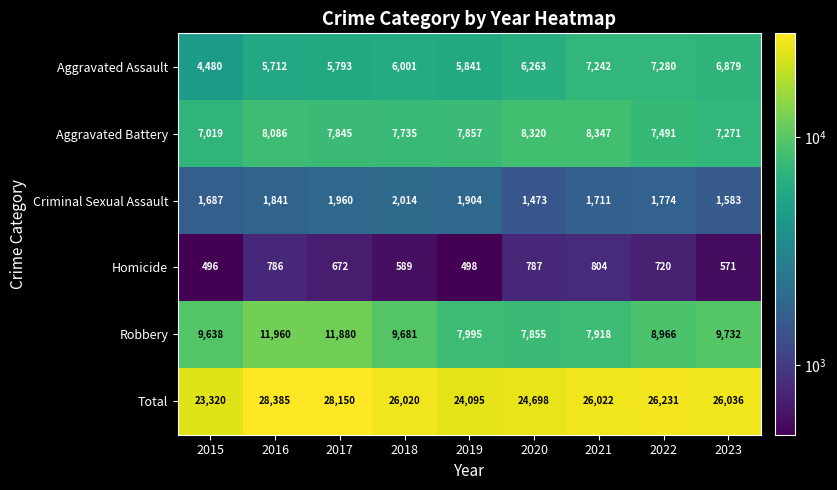

What is the difference between the highest and lowest values at 2015?

22824